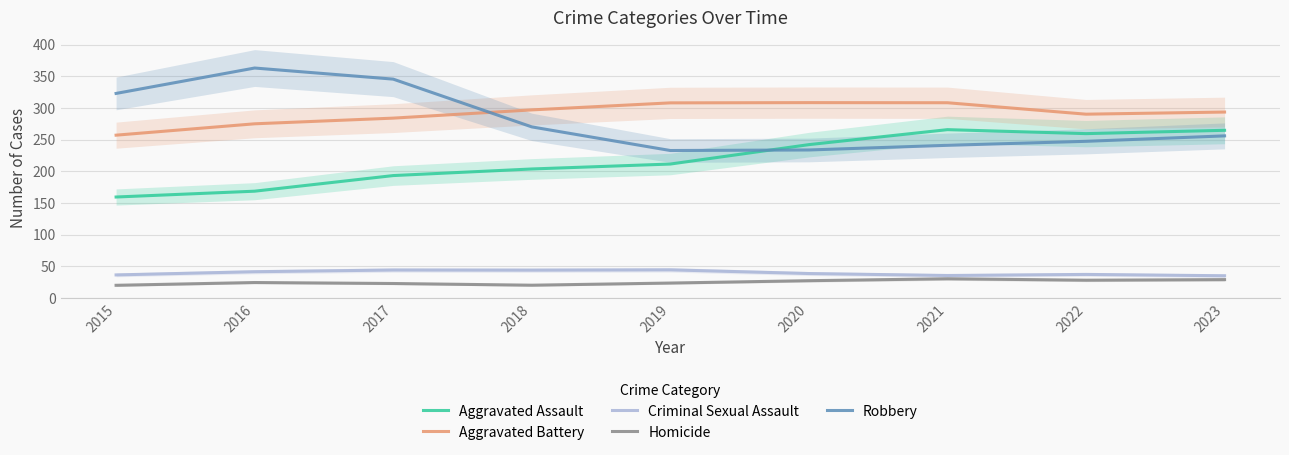

What is the difference between the second highest and minimum values in the Robbery series?

112.7